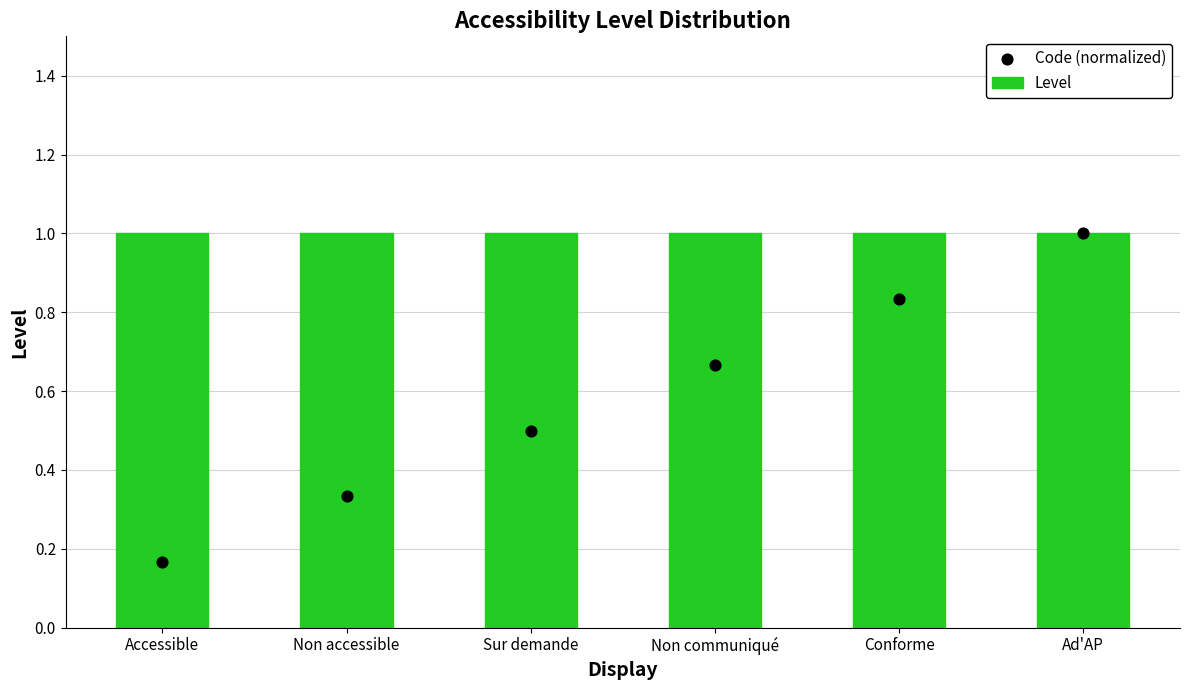

What is the total value across all series at Conforme?

1.8